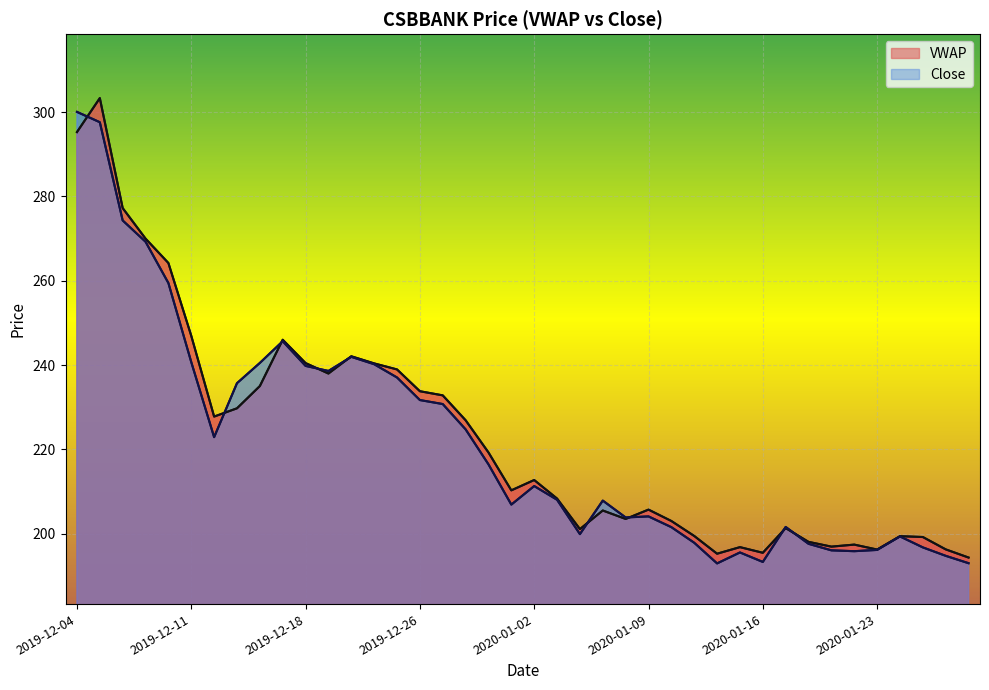

Reading right to left, what are all the values shown in this chart?

VWAP: 194.3	196.3	199.2	199.4	196.2	197.4	196.9	198.1	201.3	195.5	196.8	195.2	199.5	203.0	205.7	203.5	205.5	201.1	208.3	212.7	210.3	219.3	226.9	232.8	233.8	239.0	240.4	242.1	238.0	240.5	246.0	235.0	229.7	227.8	246.9	264.2	270.0	277.2	303.3	295.3
Close: 193.0	194.8	196.8	199.3	196.2	195.8	196.1	197.6	201.6	193.3	195.6	192.9	197.8	201.6	204.1	203.8	207.8	199.9	208.1	211.3	206.9	216.4	224.8	230.8	231.7	237.1	240.2	241.9	238.6	239.8	245.7	240.5	235.7	222.9	240.7	259.4	269.2	274.3	297.6	300.1